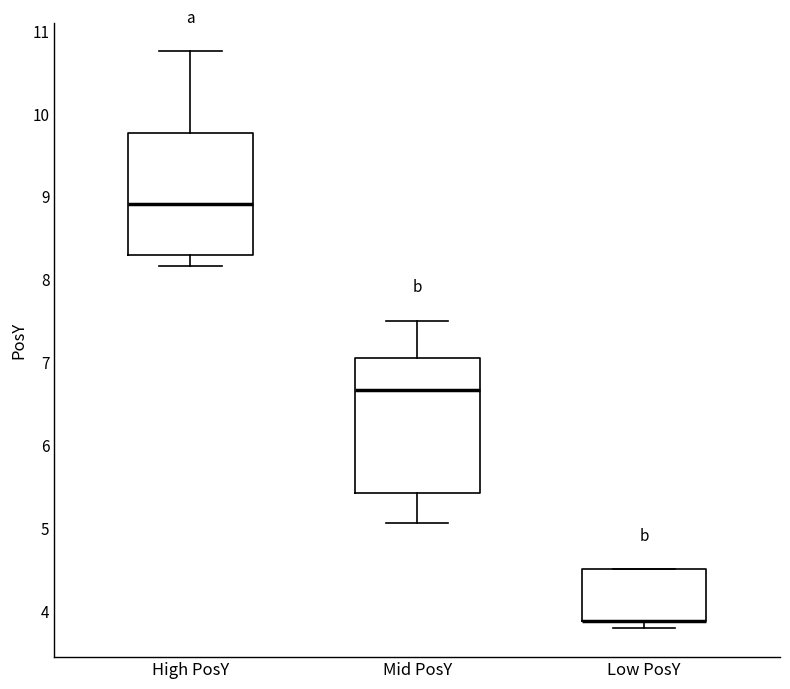

Comparing the boxes themselves (not the whiskers), which one is the tallest?

Mid PosY